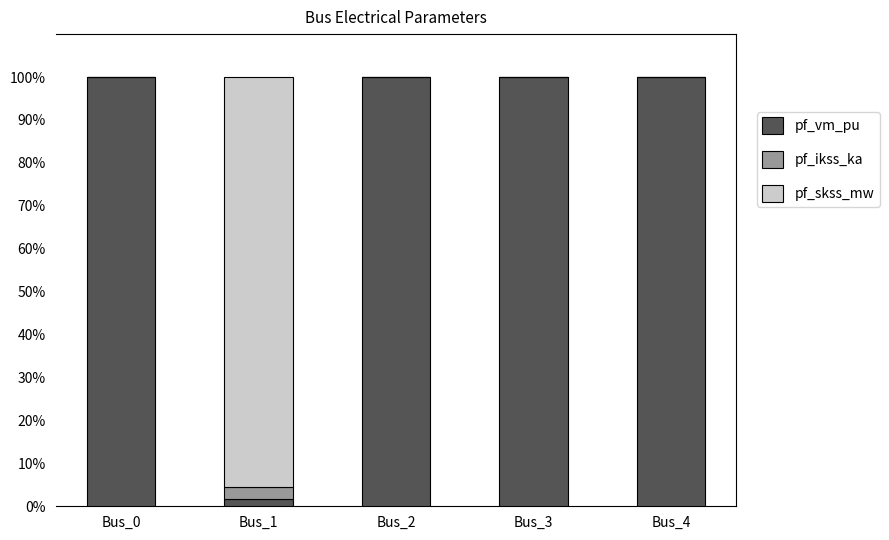

How many distinct data groups are displayed?

3